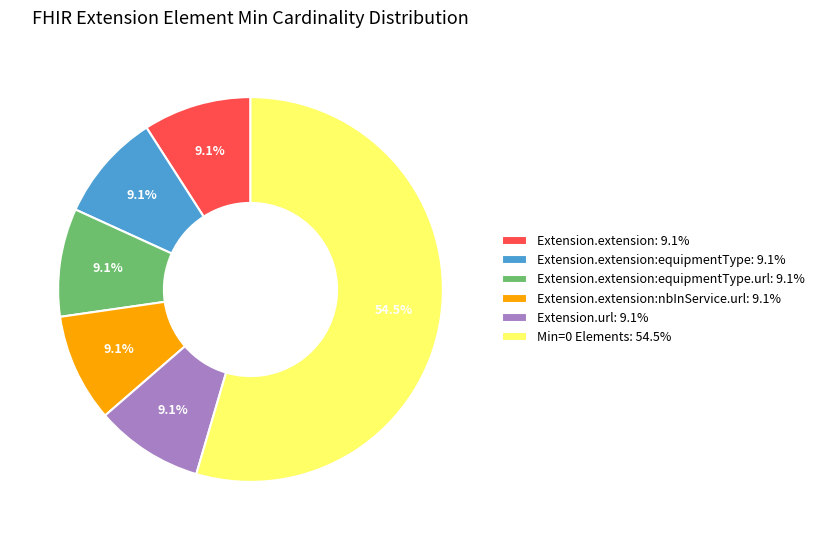

Which category has the biggest portion of the pie?

Min=0 Elements: 54.5%